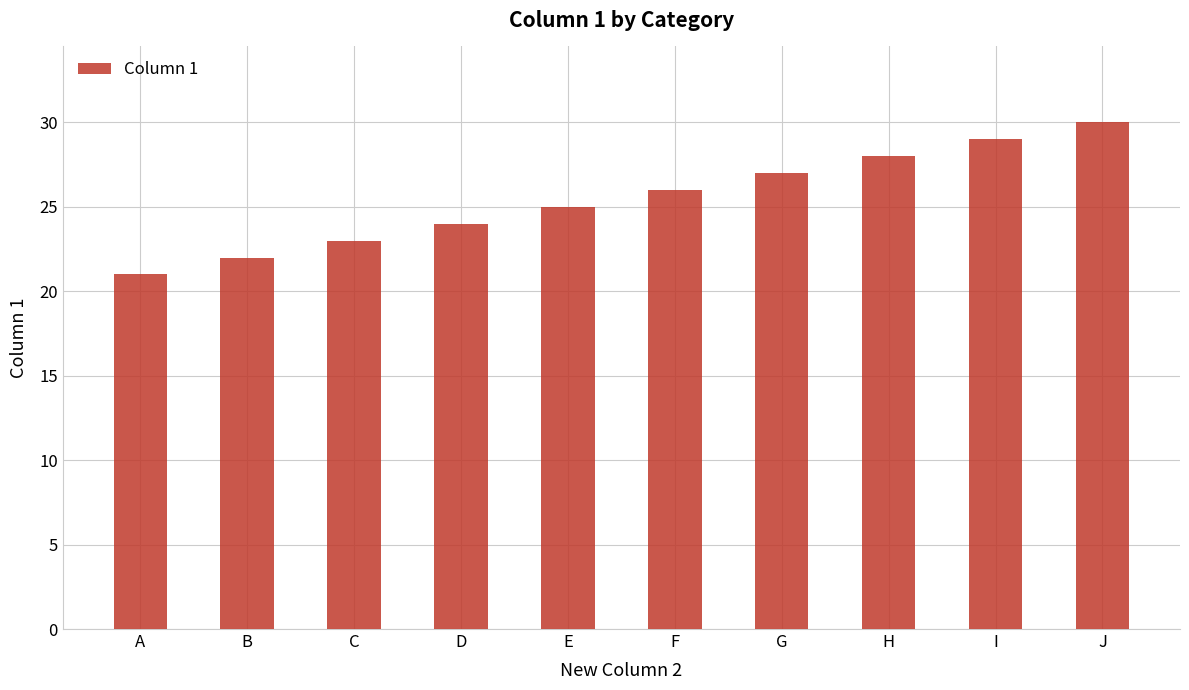

Rank the categories by value from lowest to highest.

A, B, C, D, E, F, G, H, I, J